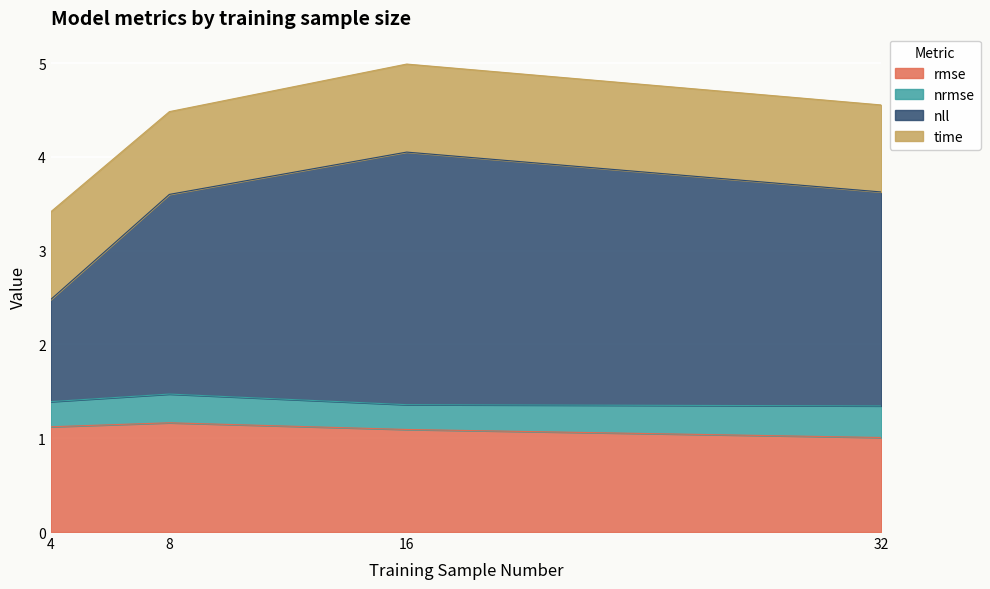

The rmse series shows 1.6 at 8. True or false?

False